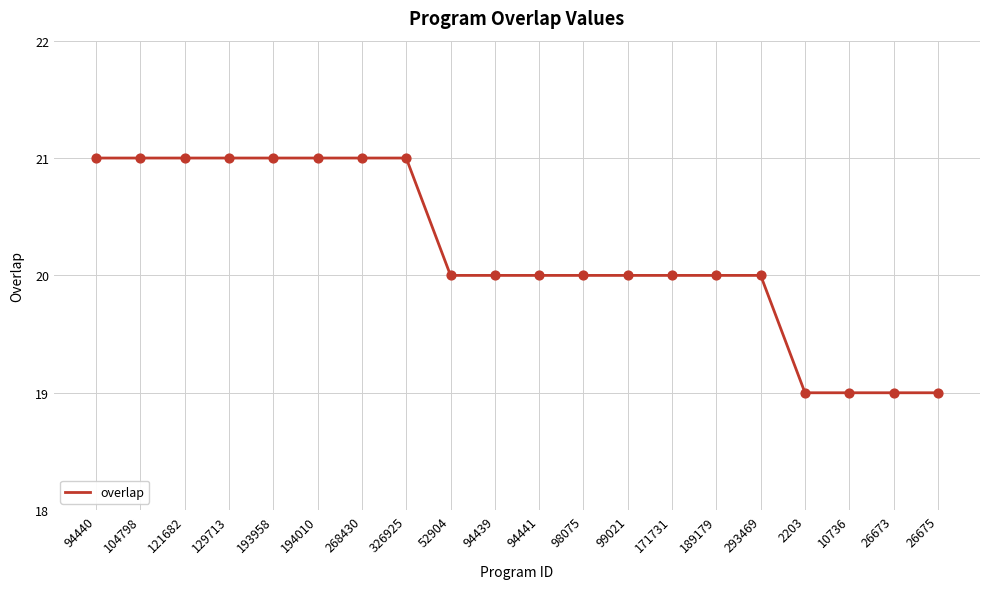

What is the ratio of the value at 189179 to the value at 26673?

1.1